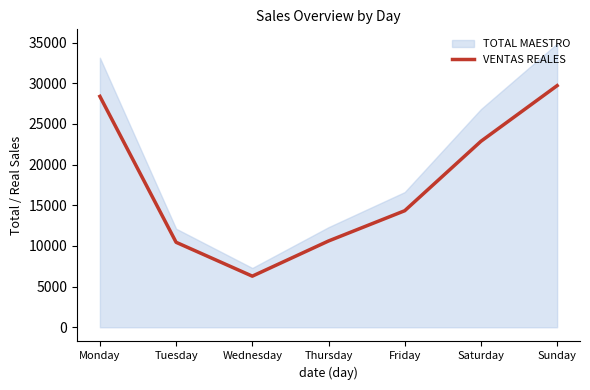

How many categories are shown in the chart?

7